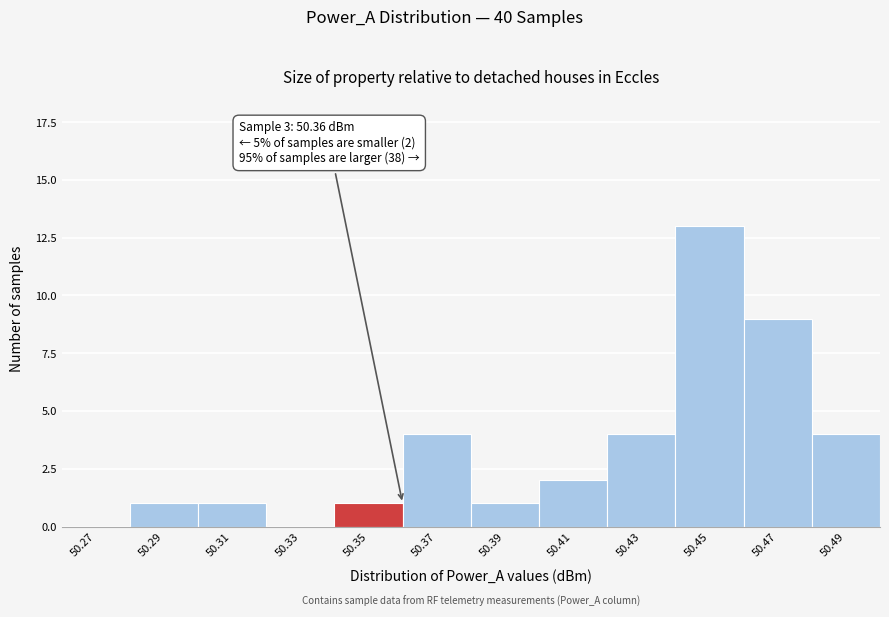

Reading left to right, extract all data points from this chart.

50.27=0	50.29=1	50.31=1	50.33=0	50.35=1	50.37=4	50.39=1	50.41=2	50.43=4	50.45=13	50.47=9	50.49=4